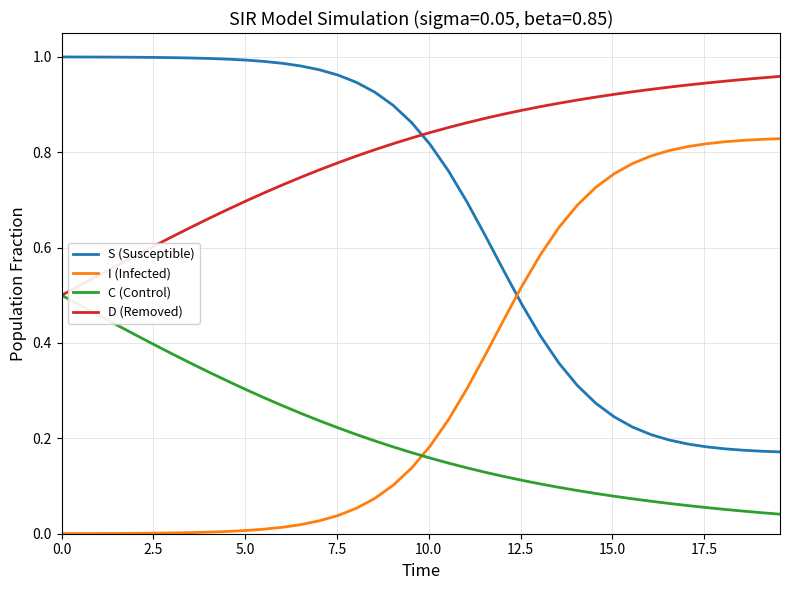

True or false: C (Control) and I (Infected) cross at least once.

True